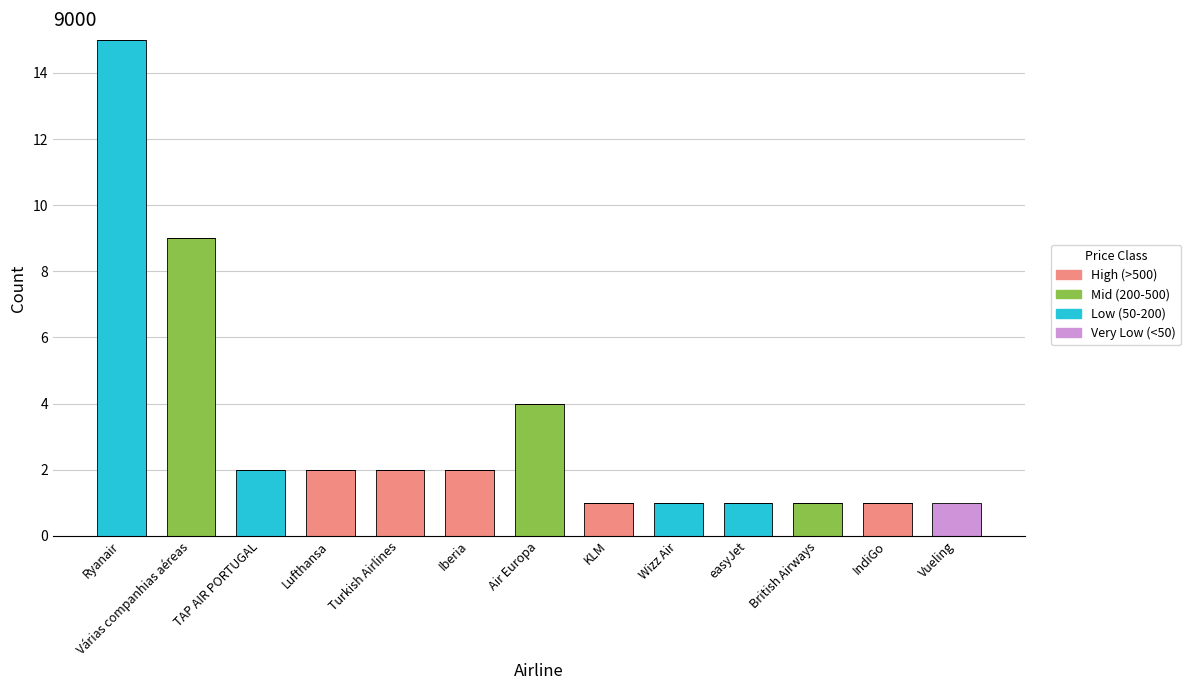

What is the total value across all series at Lufthansa?

2